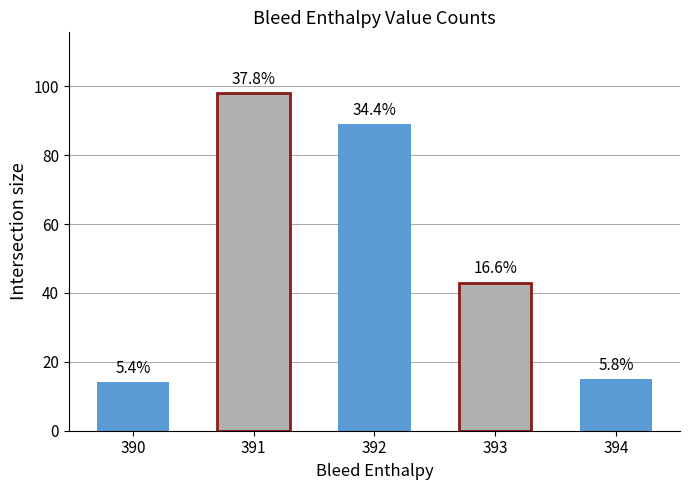

How many bars are there in total?

5